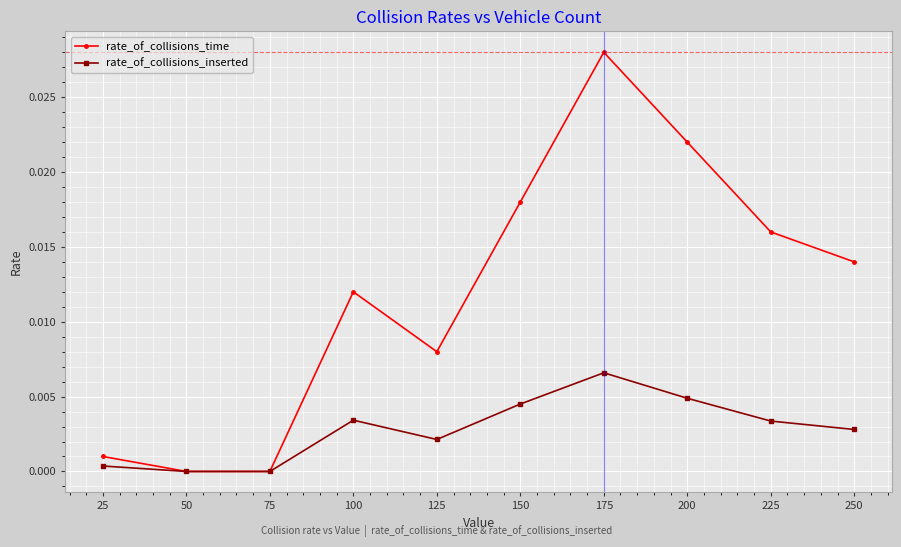

Where is the first local maximum for rate_of_collisions_time?

100